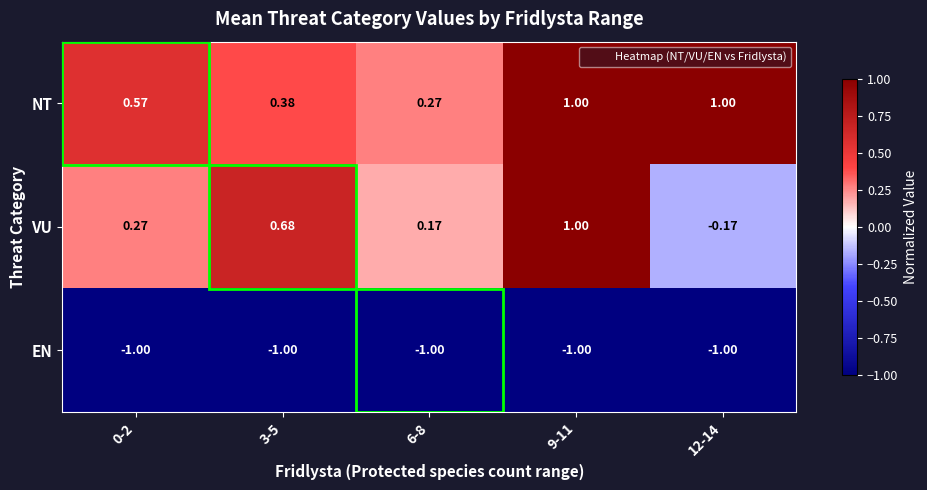

Which series has the largest range (max minus min)?

VU